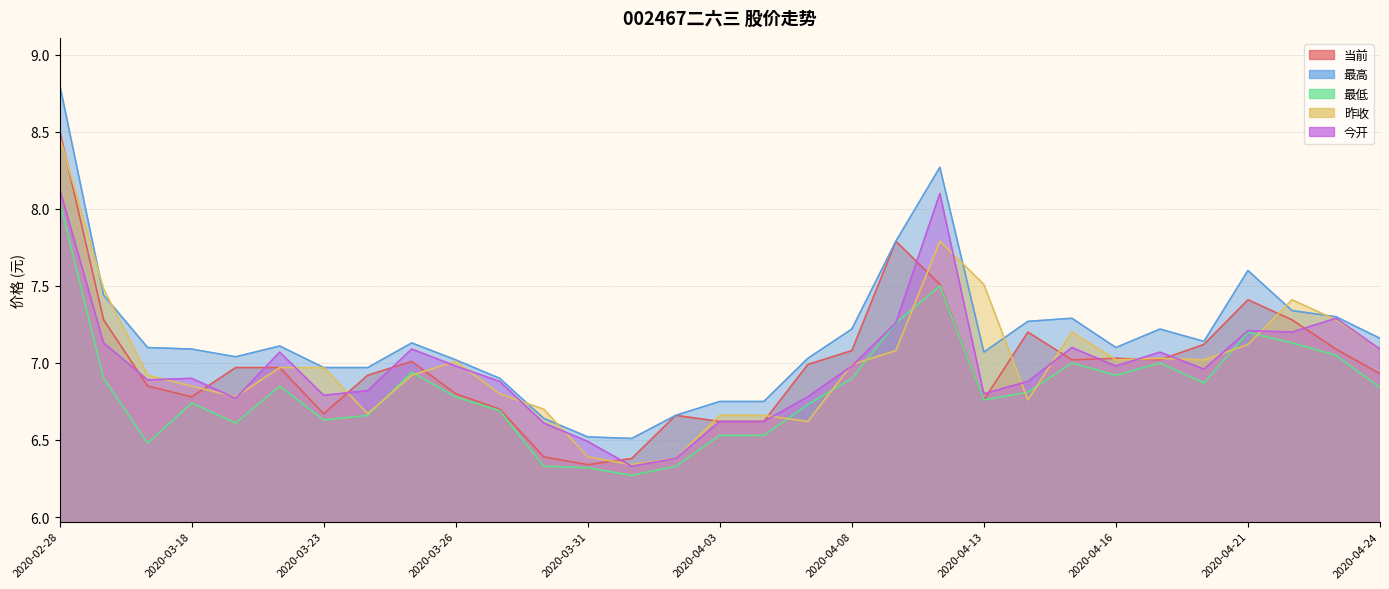

Which category has the highest value in the 最高 series?

2020-02-28